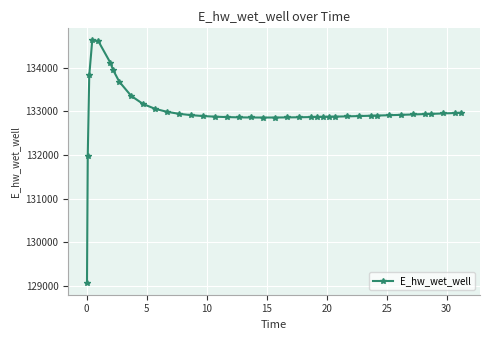

What is the minimum value shown in the chart?

129070.3